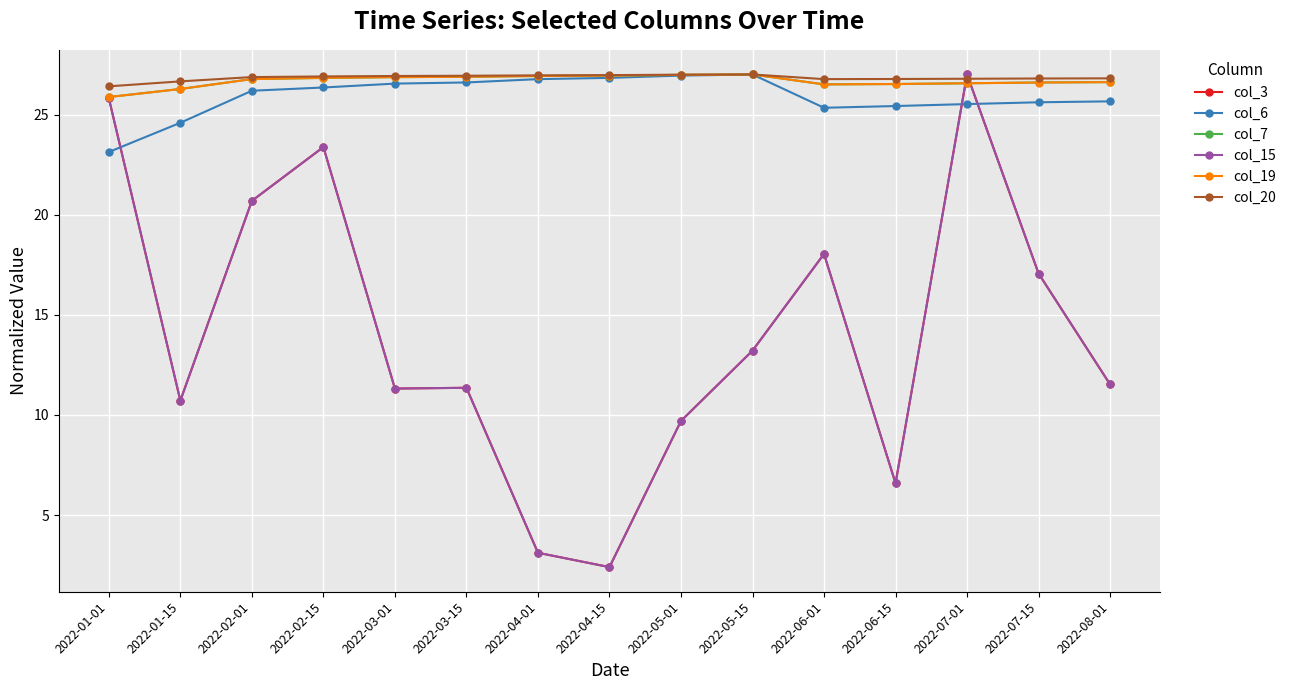

The col_20 series shows 27.0 at 2022-04-01. True or false?

True